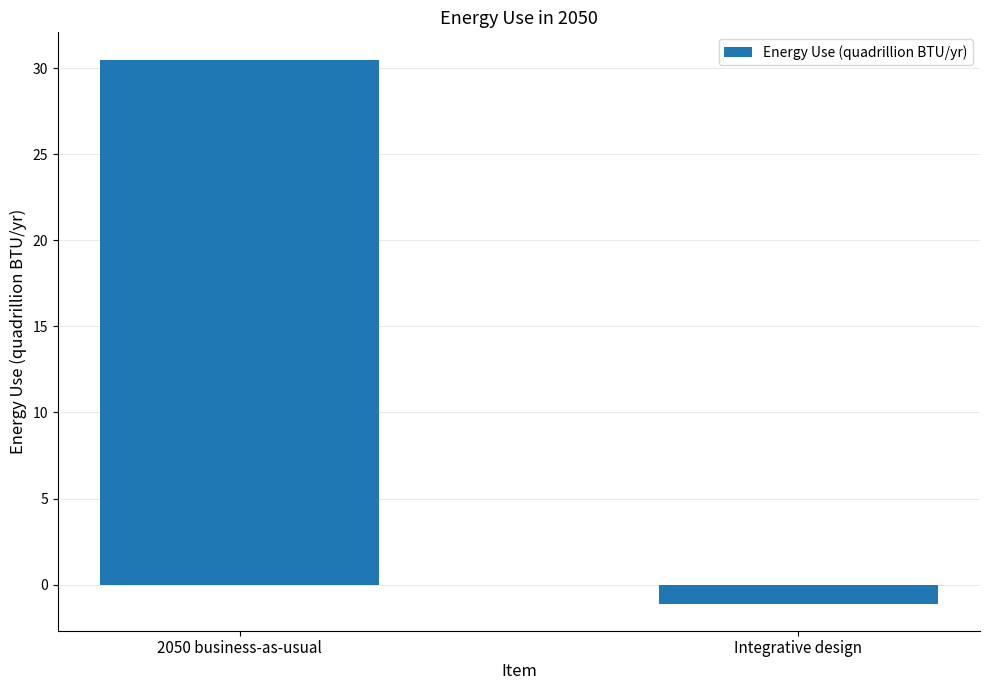

List the labels in order of value, smallest first.

Integrative design, 2050 business-as-usual